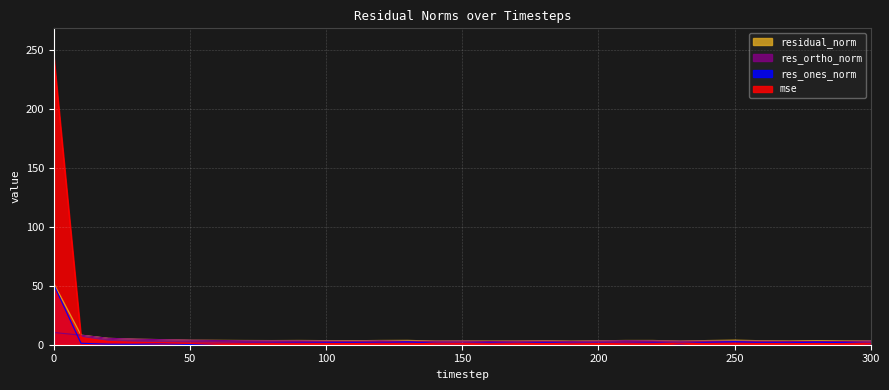

What is the minimum value shown in the chart?

0.2